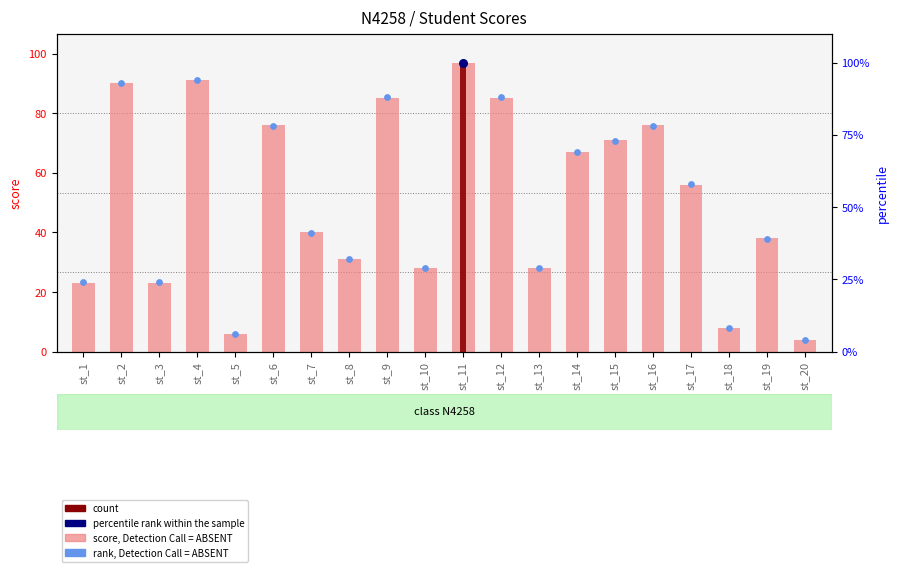

What is the total value across all series at st_16?

154